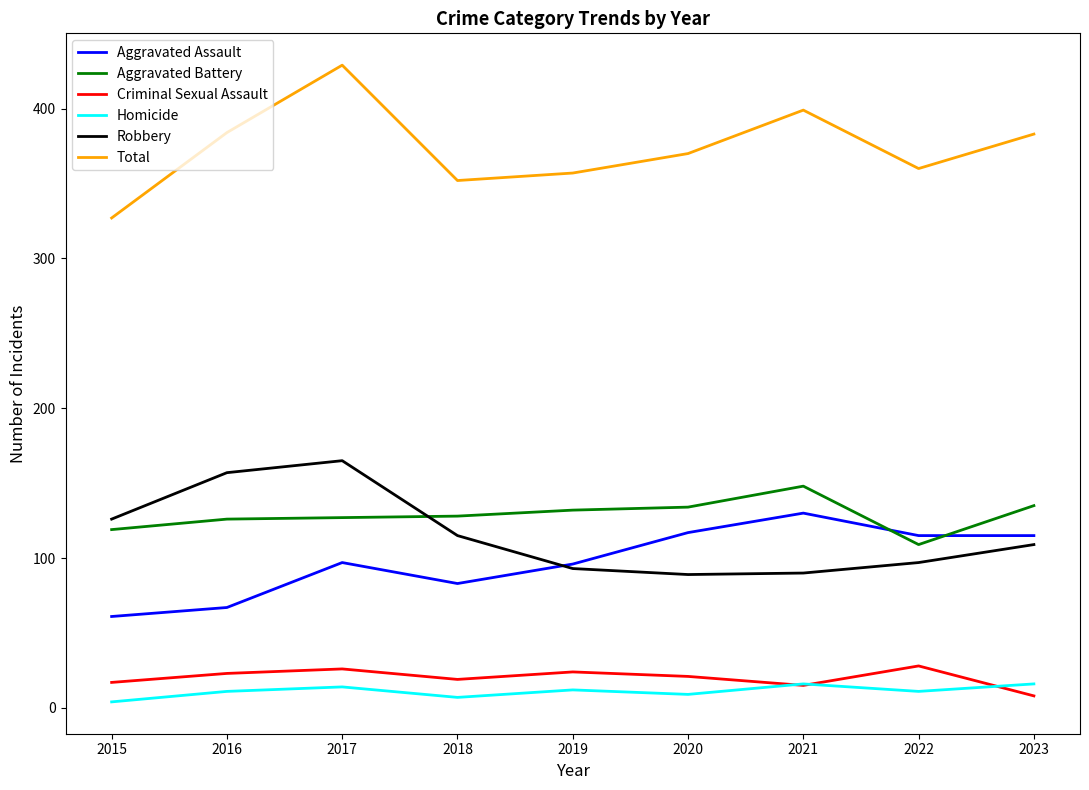

True or false: Aggravated Battery and Homicide intersect in this chart.

False